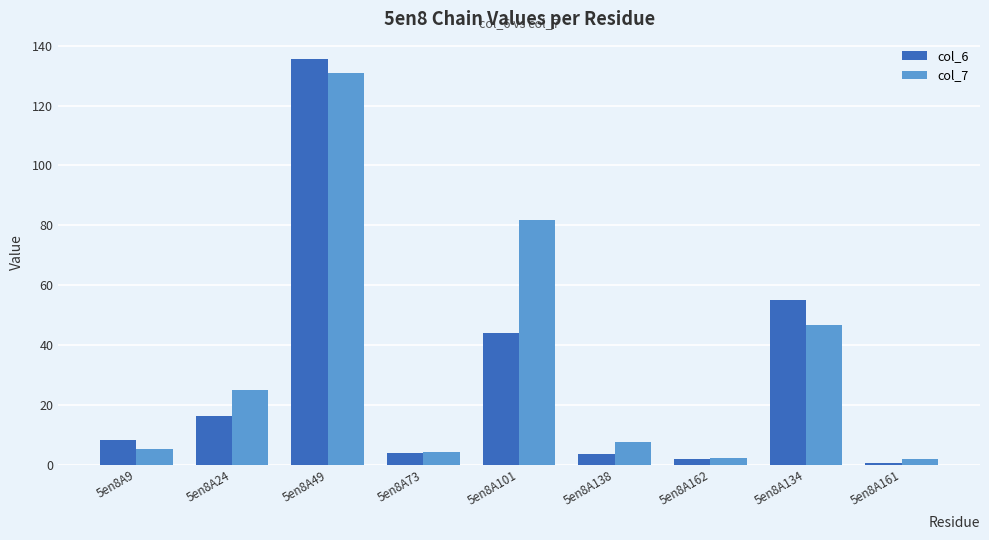

What is the total value across all series at 5en8A101?

125.9